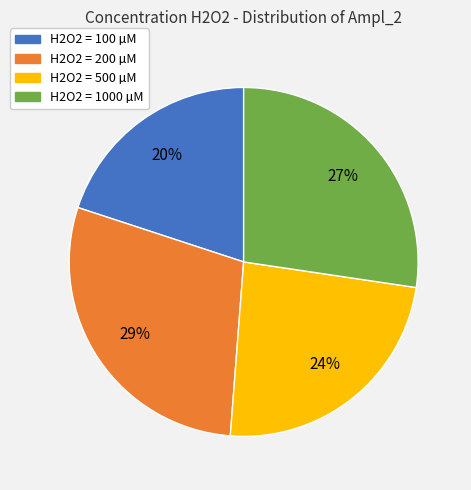

To the nearest percent, what portion does H2O2 = 100 µM represent?

20%